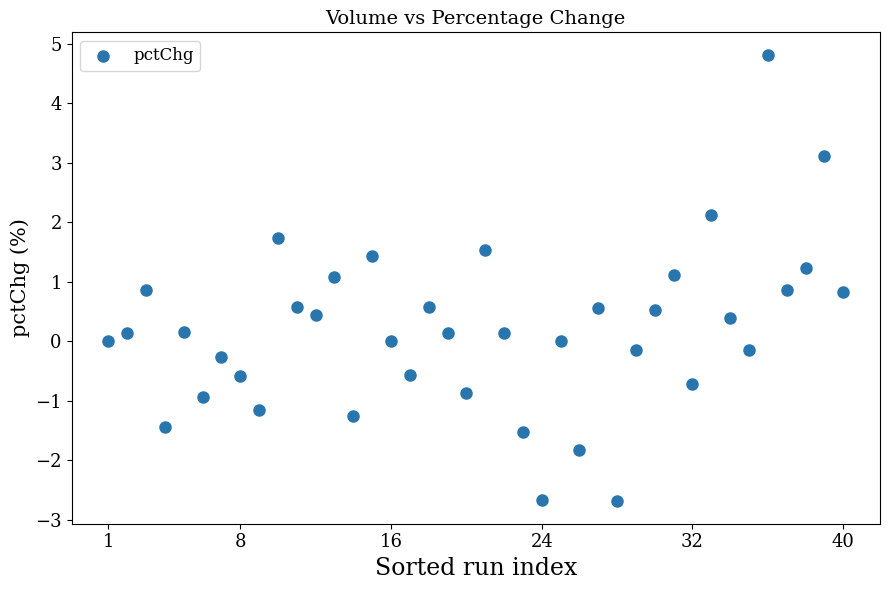

What is the range of Y values (max minus min)?

7.5